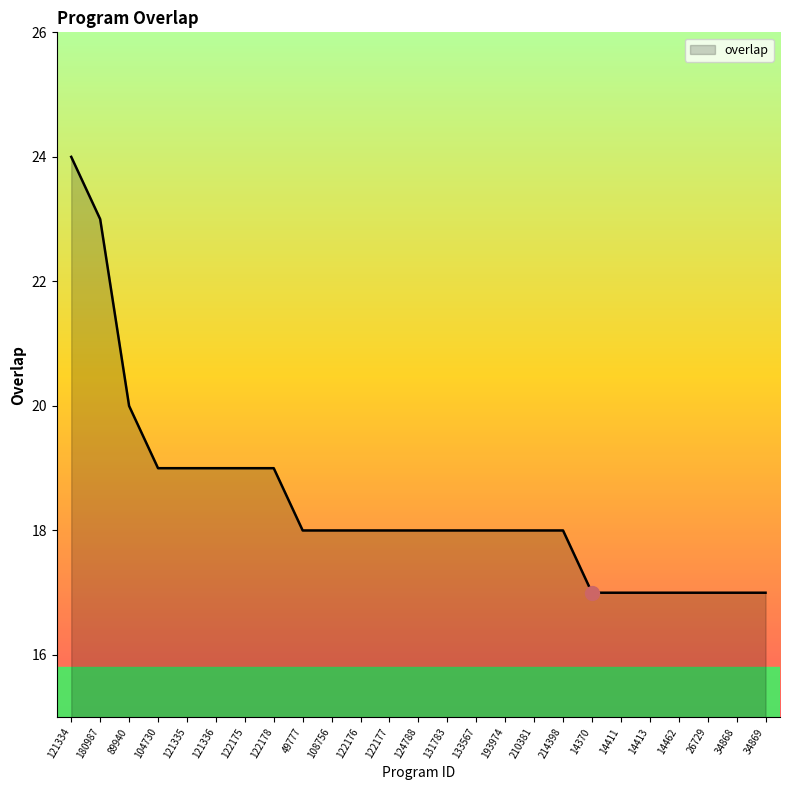

What is the minimum value shown in the chart?

17